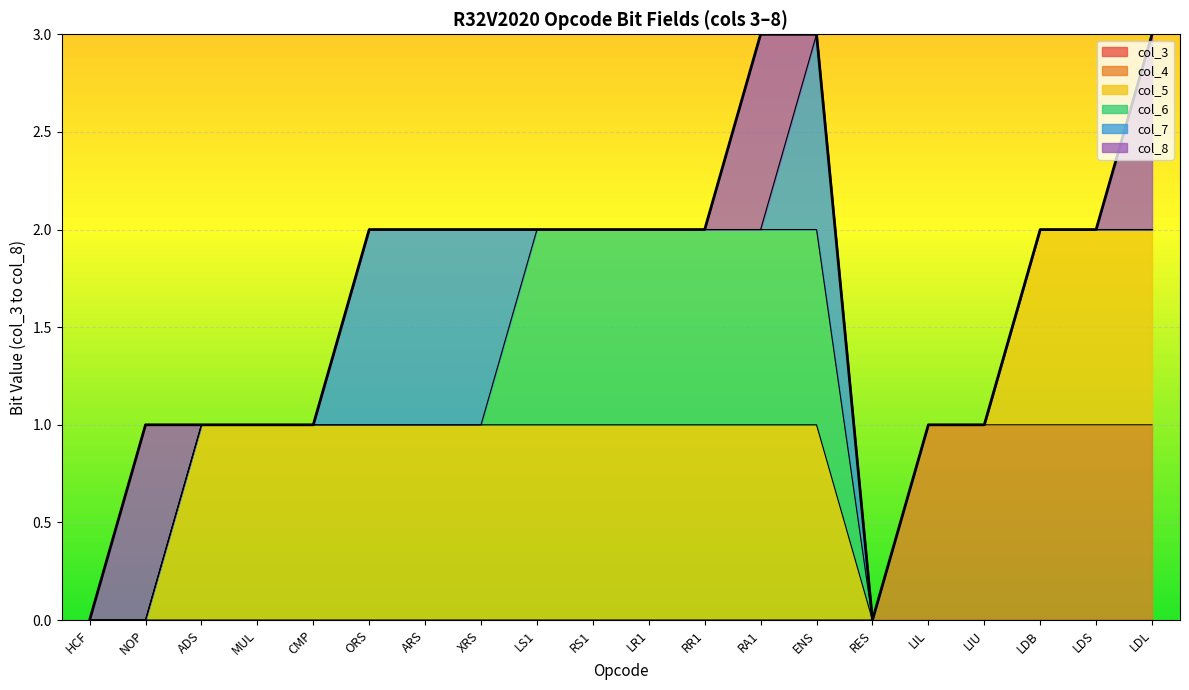

What is the total value across all series at LDL?

3